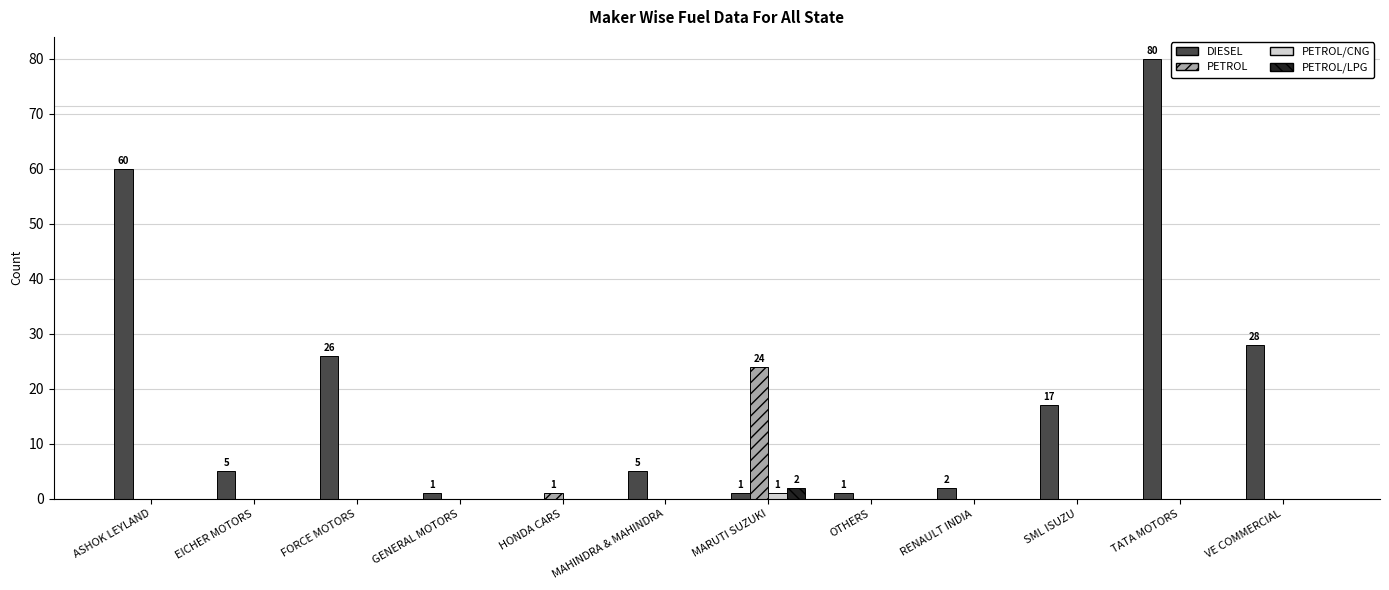

Reading left to right, extract all data points from this chart.

DIESEL: ASHOK LEYLAND=60	EICHER MOTORS=5	FORCE MOTORS=26	GENERAL MOTORS=1	HONDA CARS=0	MAHINDRA & MAHINDRA=5	MARUTI SUZUKI=1	OTHERS=1	RENAULT INDIA=2	SML ISUZU=17	TATA MOTORS=80	VE COMMERCIAL=28
PETROL: ASHOK LEYLAND=0	EICHER MOTORS=0	FORCE MOTORS=0	GENERAL MOTORS=0	HONDA CARS=1	MAHINDRA & MAHINDRA=0	MARUTI SUZUKI=24	OTHERS=0	RENAULT INDIA=0	SML ISUZU=0	TATA MOTORS=0	VE COMMERCIAL=0
PETROL/CNG: ASHOK LEYLAND=0	EICHER MOTORS=0	FORCE MOTORS=0	GENERAL MOTORS=0	HONDA CARS=0	MAHINDRA & MAHINDRA=0	MARUTI SUZUKI=1	OTHERS=0	RENAULT INDIA=0	SML ISUZU=0	TATA MOTORS=0	VE COMMERCIAL=0
PETROL/LPG: ASHOK LEYLAND=0	EICHER MOTORS=0	FORCE MOTORS=0	GENERAL MOTORS=0	HONDA CARS=0	MAHINDRA & MAHINDRA=0	MARUTI SUZUKI=2	OTHERS=0	RENAULT INDIA=0	SML ISUZU=0	TATA MOTORS=0	VE COMMERCIAL=0